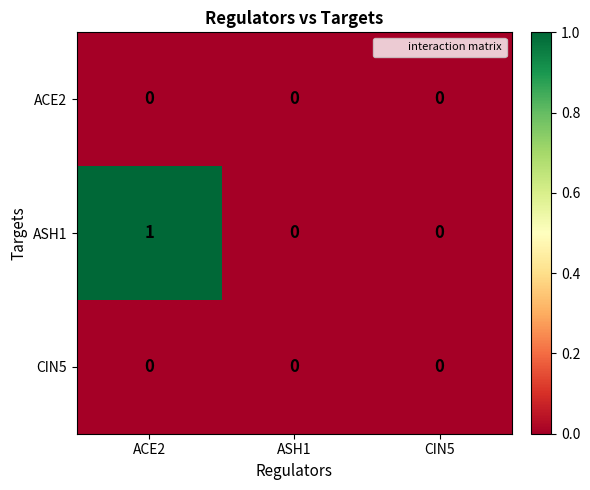

What is the spread (max minus min) of values at ACE2?

1